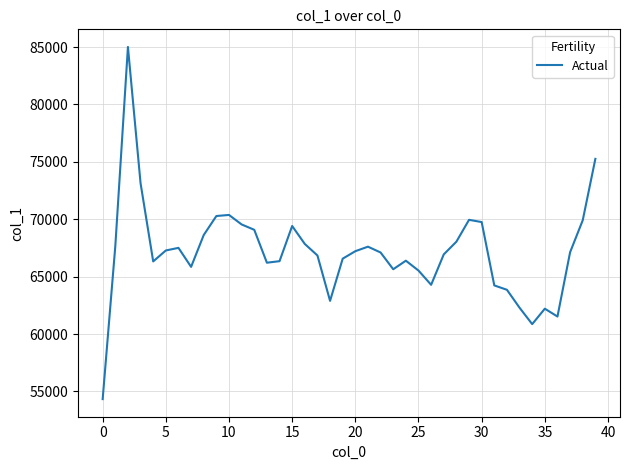

What is the maximum value shown in the chart?

85010